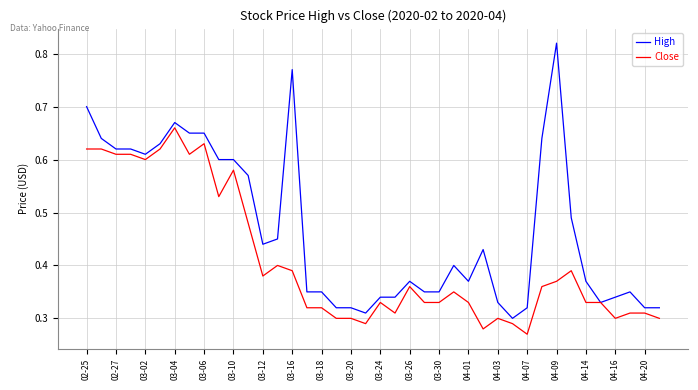

List the series in order of their peak value, lowest first.

Close, High